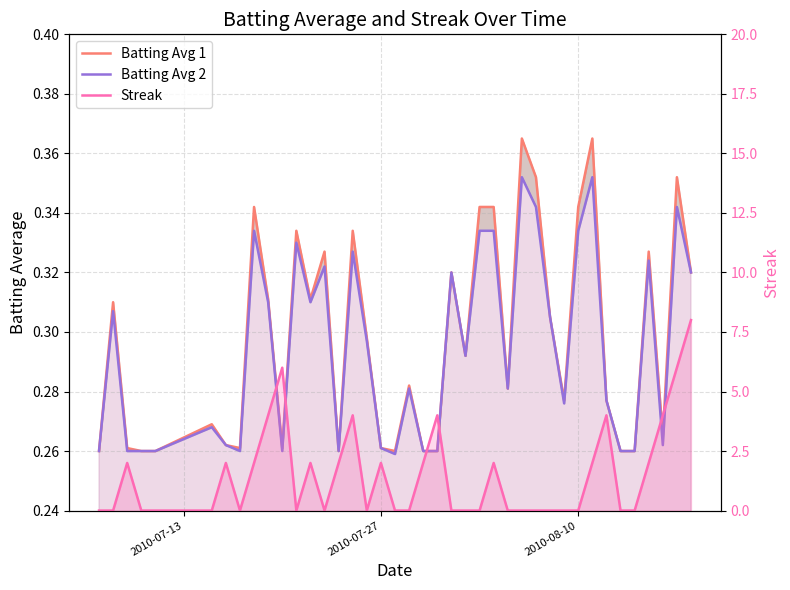

What is the difference between the maximum and minimum values in the Streak series?

8.0